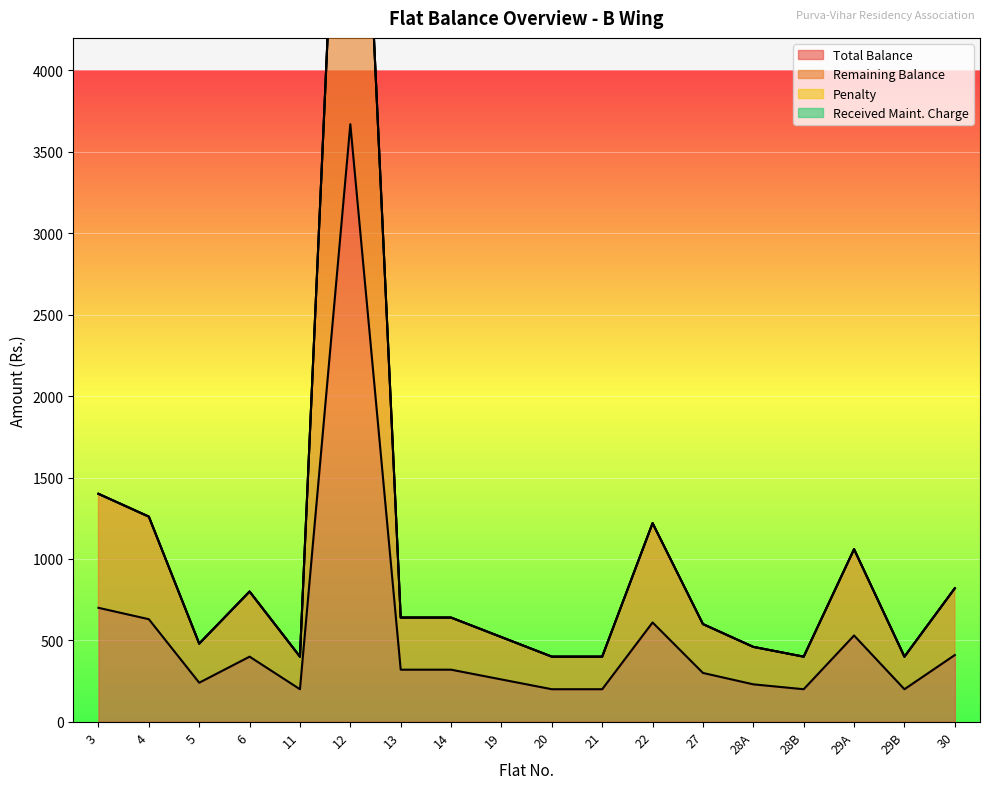

Where is Remaining Balance nearest to the value 3870?

3